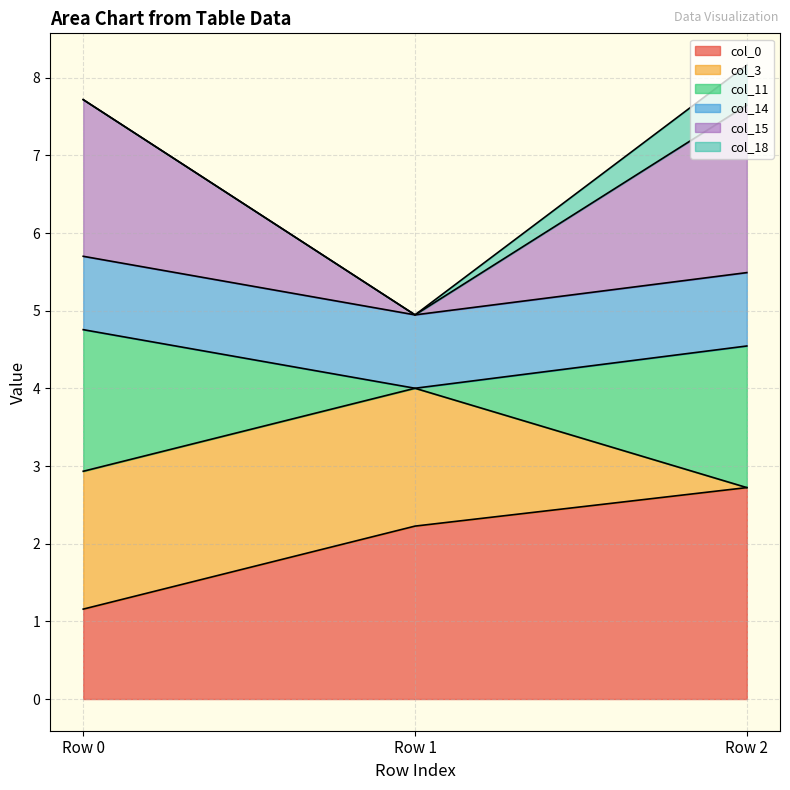

What is the difference between the maximum and minimum values in the col_11 series?

1.8